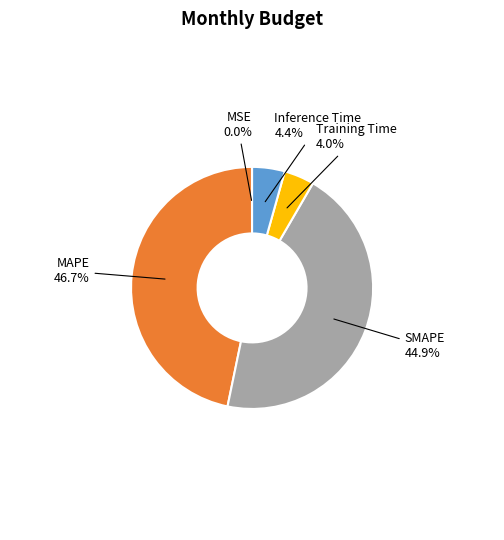

Do Training Time and Inference Time together represent more than half of the pie?

No